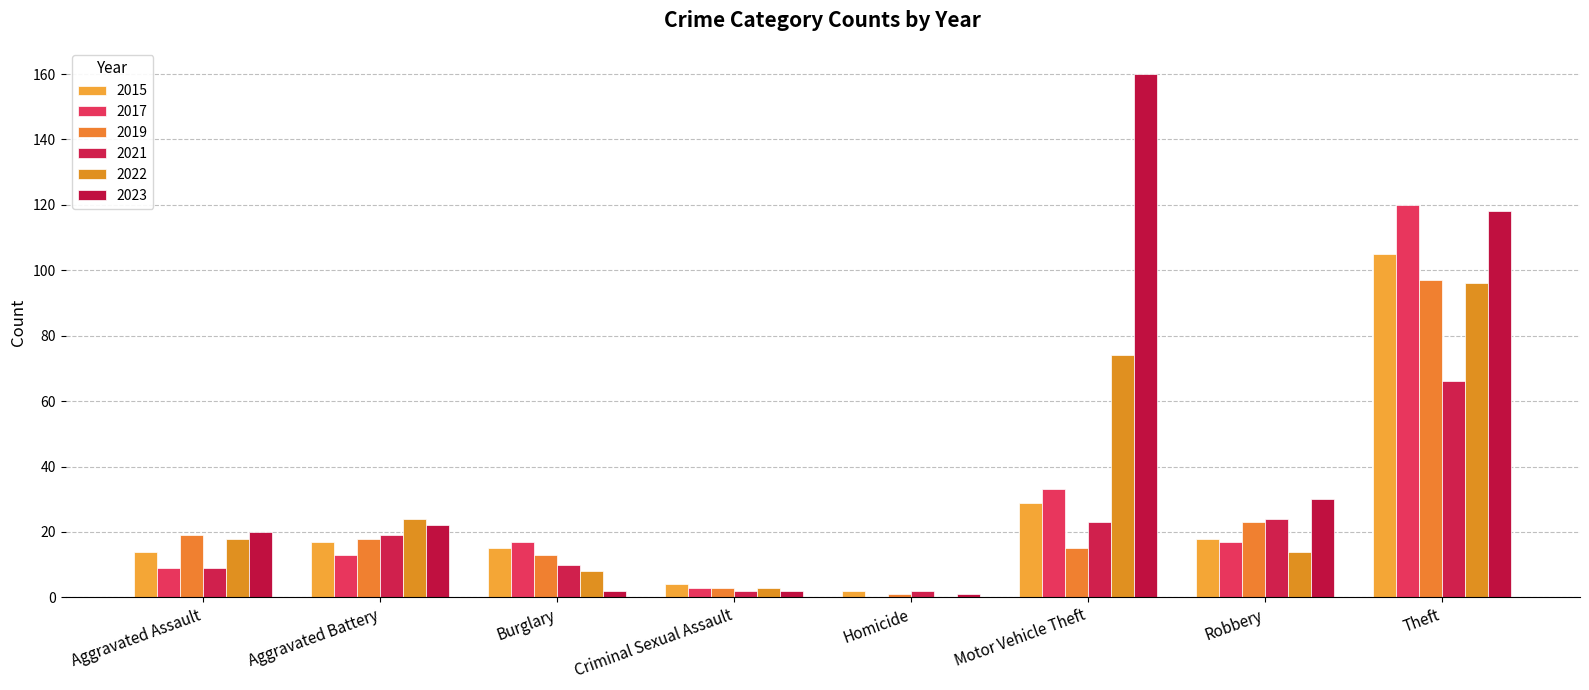

Does the chart contain stacked bars?

No